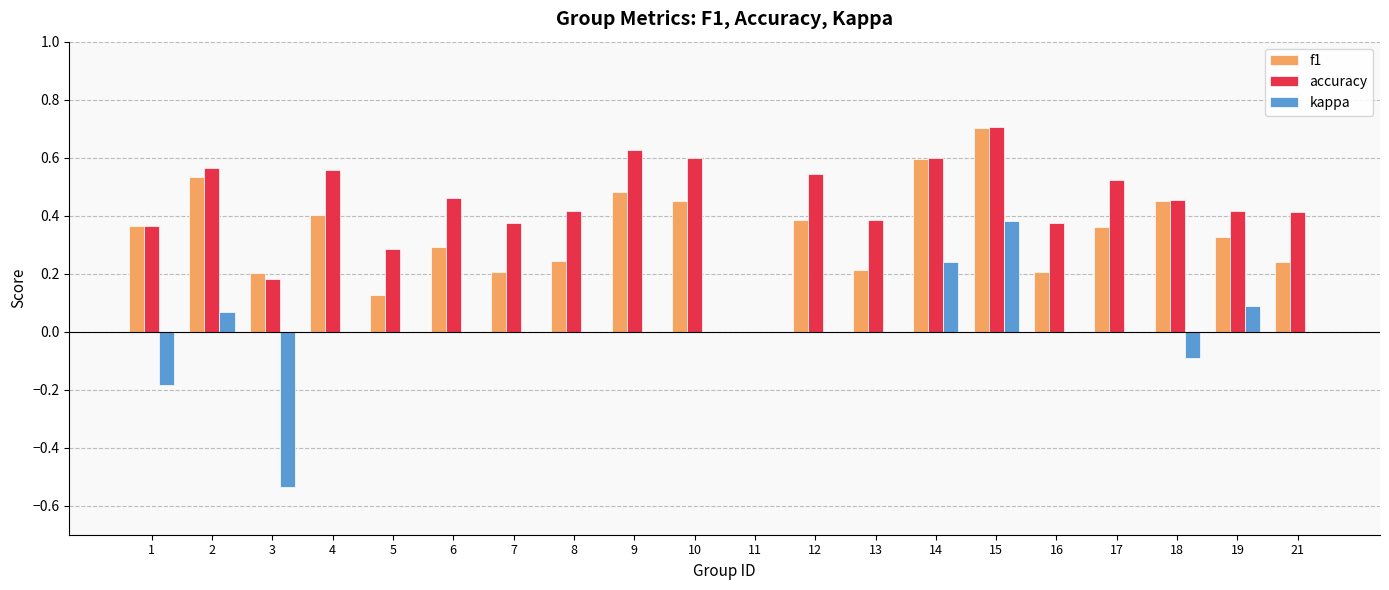

How many data points does each series have?

20